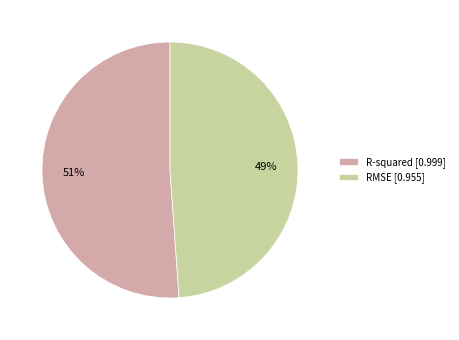

Do R-squared [0.999] and RMSE [0.955] together represent more than half of the pie?

Yes